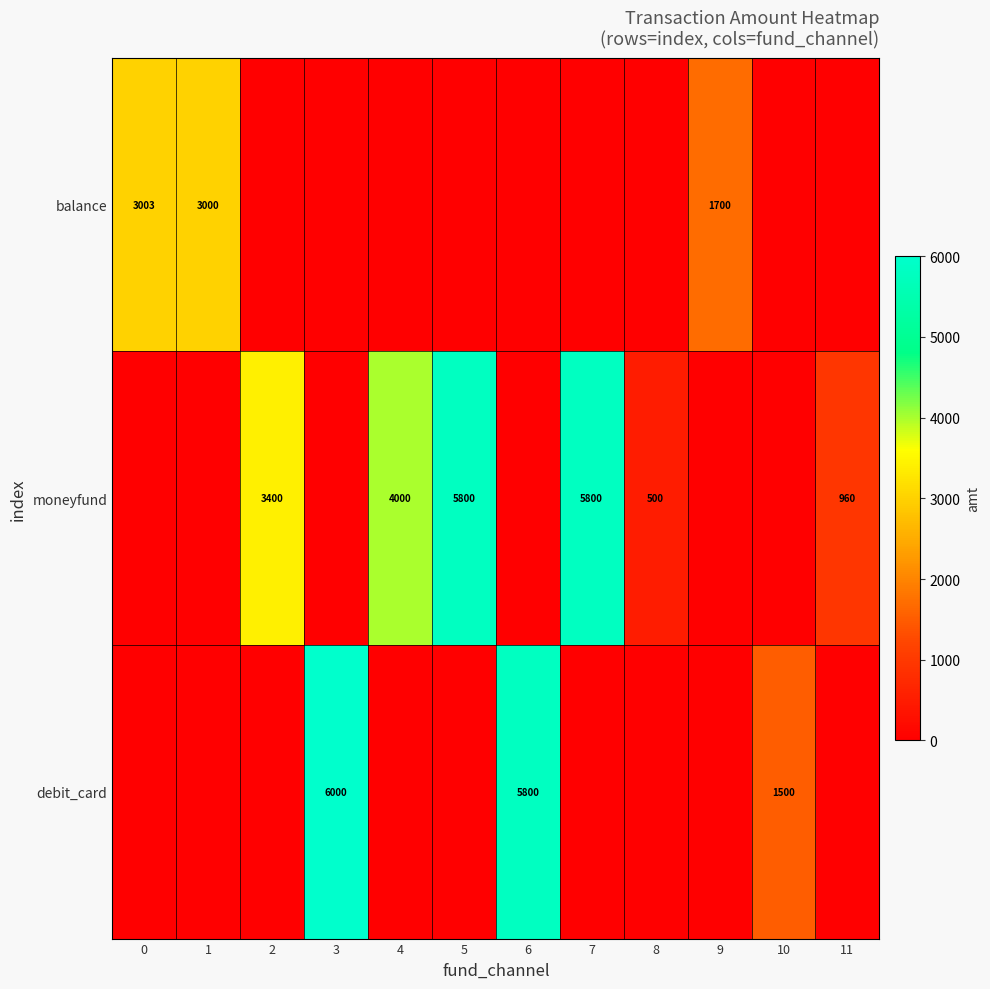

The value of debit_card at 10 is 1500. True or false?

True